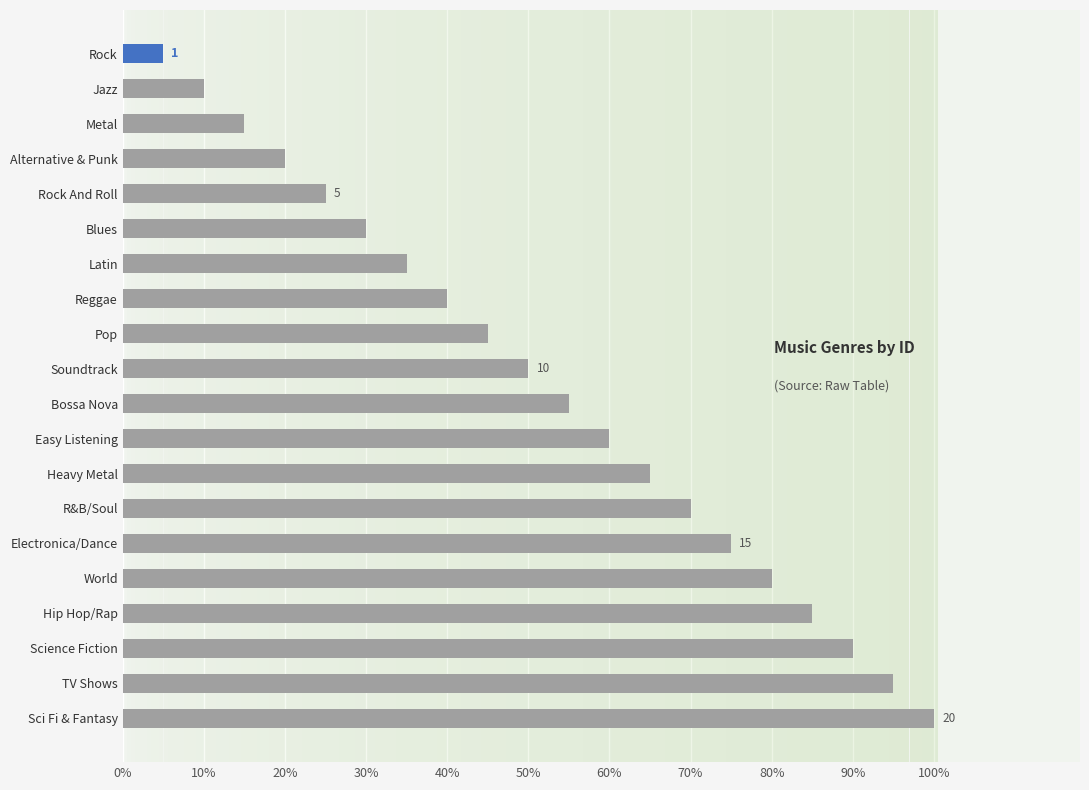

What is the difference between the second highest and minimum values?

18